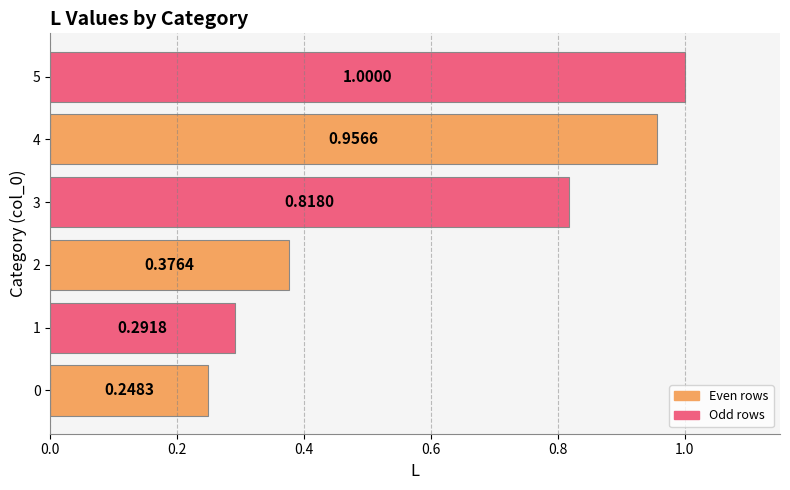

Approximately how many times larger is the value at 4 compared to 5?

1.0